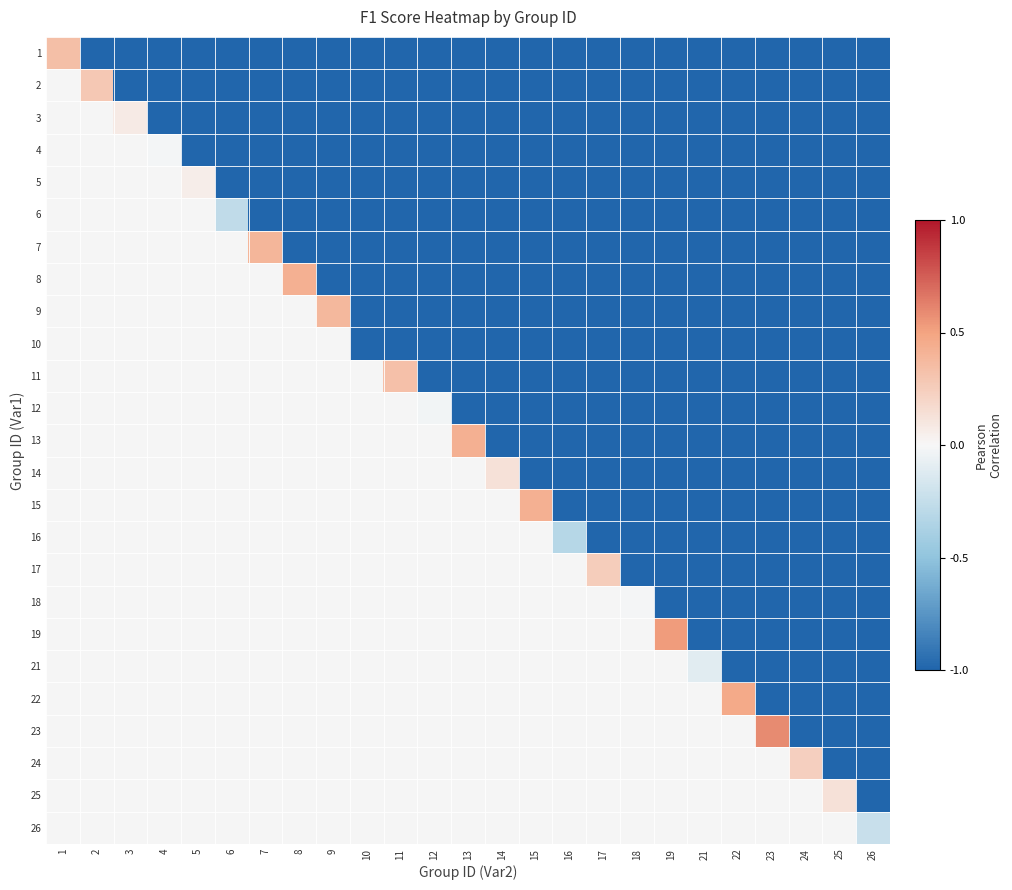

The value of 1 at 18 is -1.0. True or false?

True